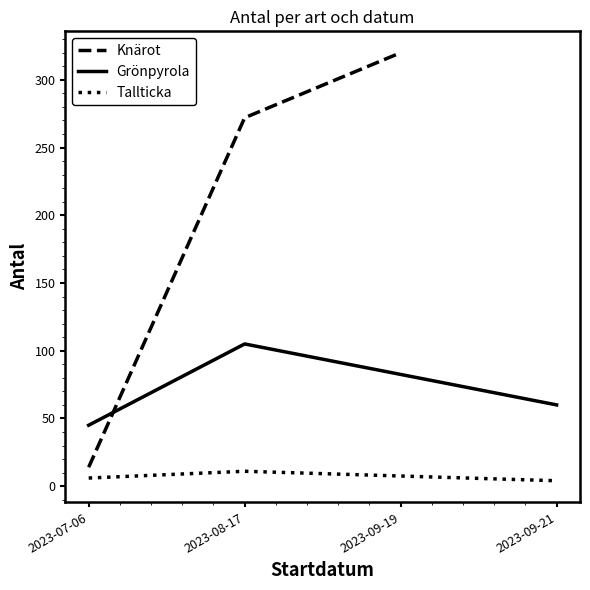

At which label is Knärot closest to 167?

2023-08-17